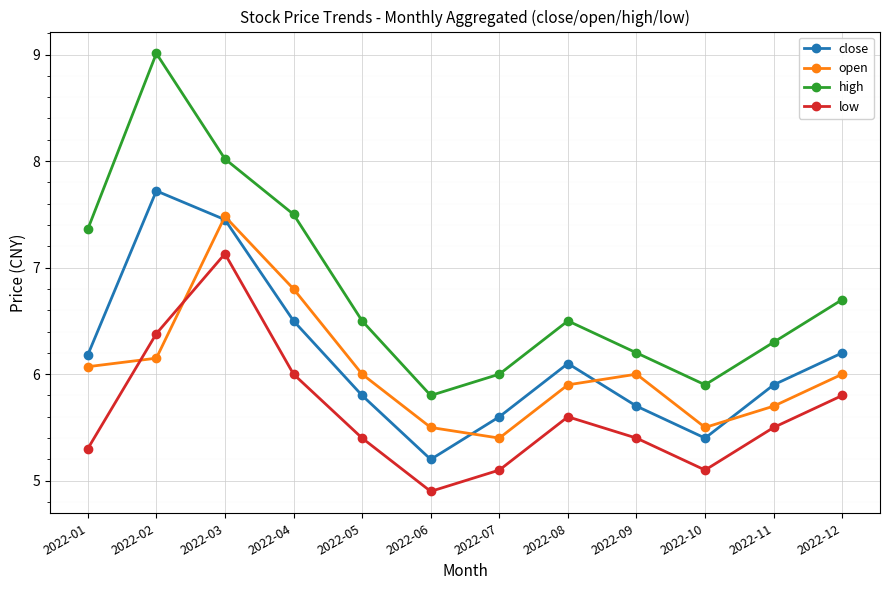

List the series in order of their peak value, highest first.

high, close, open, low